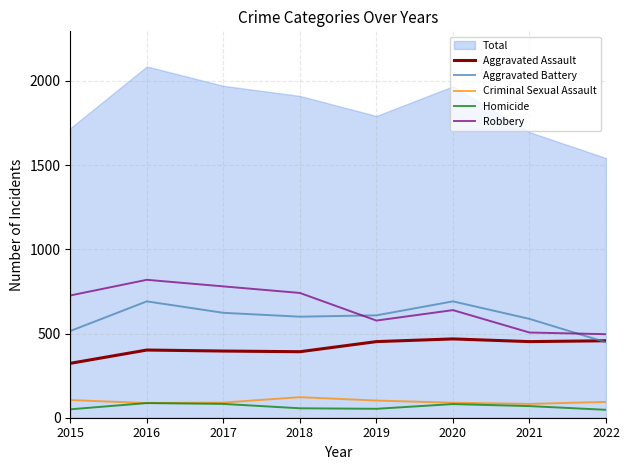

The value of Aggravated Assault at 2016 is 402. True or false?

True